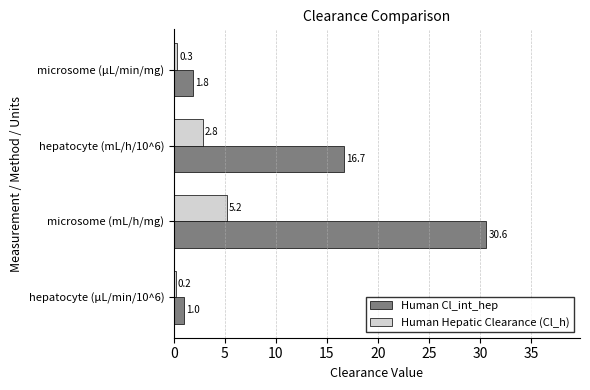

List the labels in order of Human Hepatic Clearance (Cl_h) value, smallest first.

hepatocyte (µL/min/10^6), microsome (µL/min/mg), hepatocyte (mL/h/10^6), microsome (mL/h/mg)